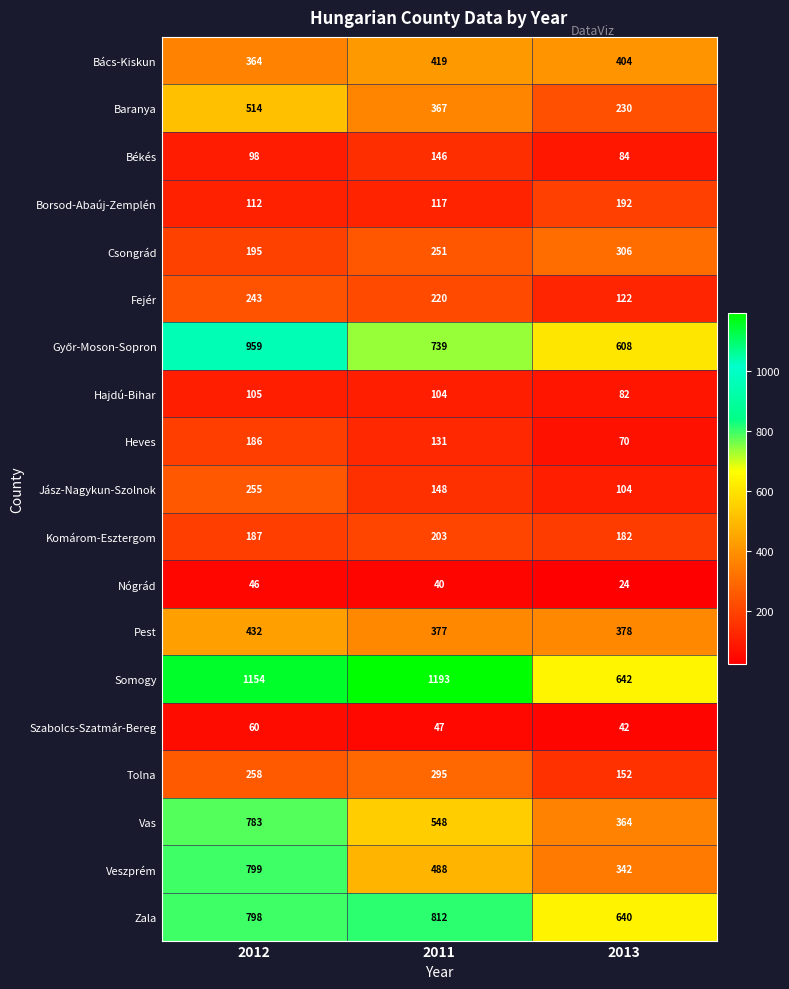

List the labels in order of Jász-Nagykun-Szolnok value, smallest first.

2013, 2011, 2012